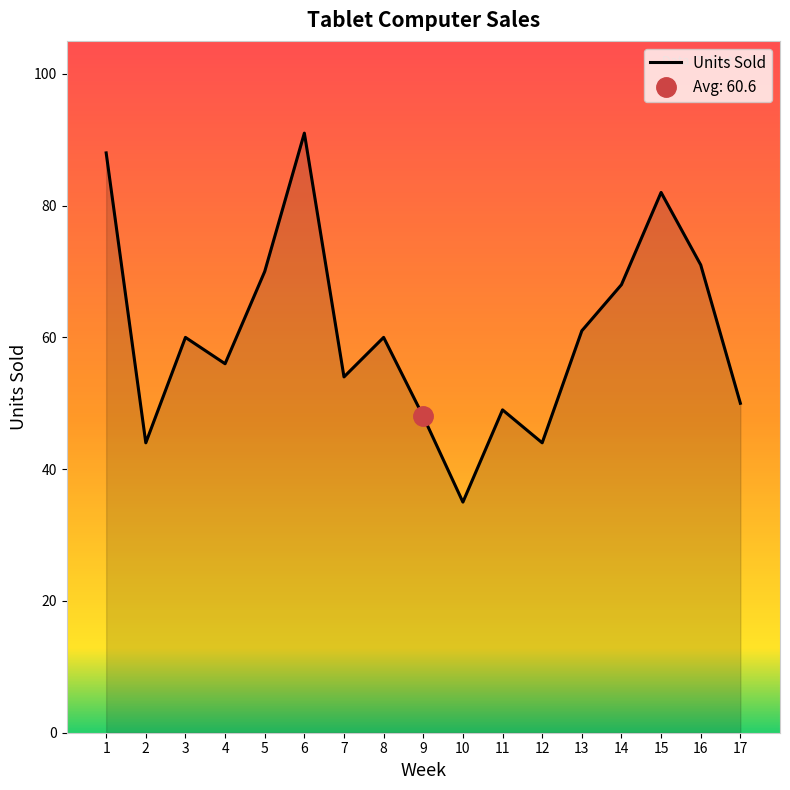

Reading right to left, list all the values displayed in this chart.

50	71	82	68	61	44	49	35	48	60	54	91	70	56	60	44	88